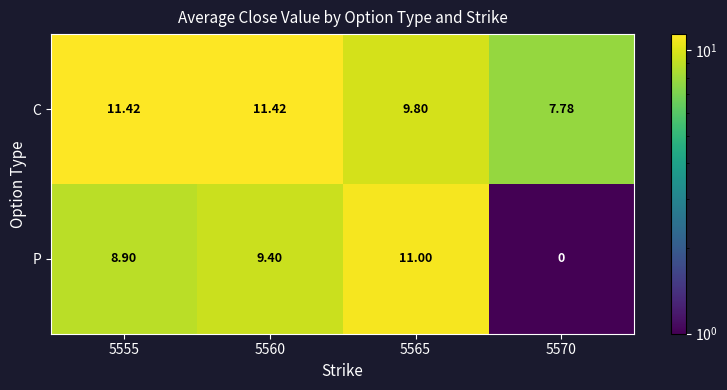

List the series in order of their overall mean, highest first.

C, P